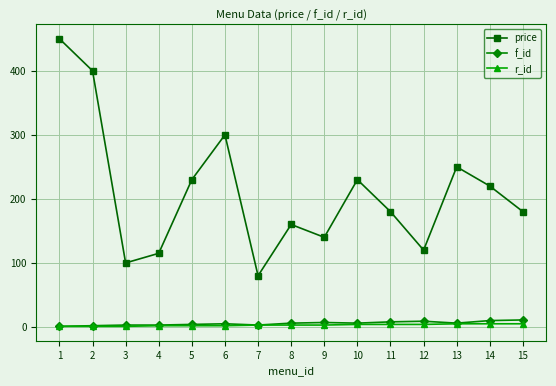

The value of price at 2 is 400. True or false?

True